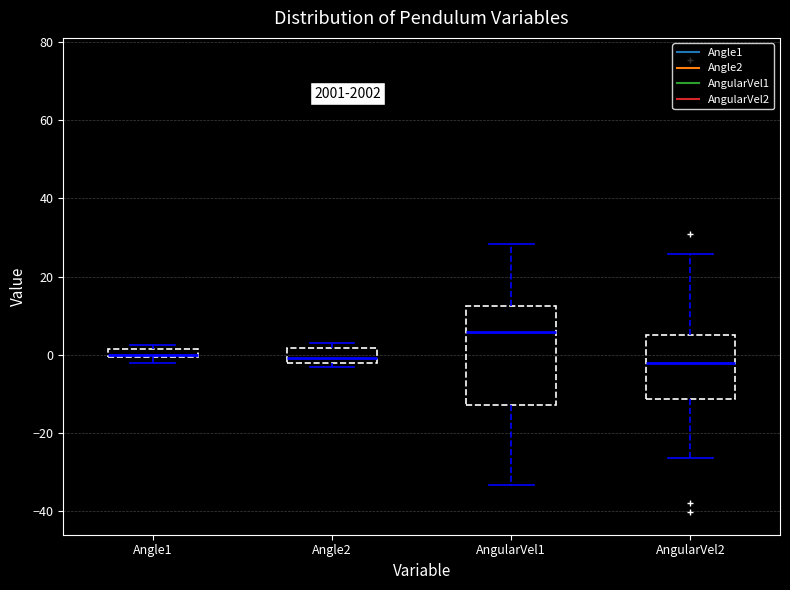

Where is the lower edge of the box for Angle1 on the y-axis? The values are not printed on the chart, so give them approximately, as read against the axis.

0